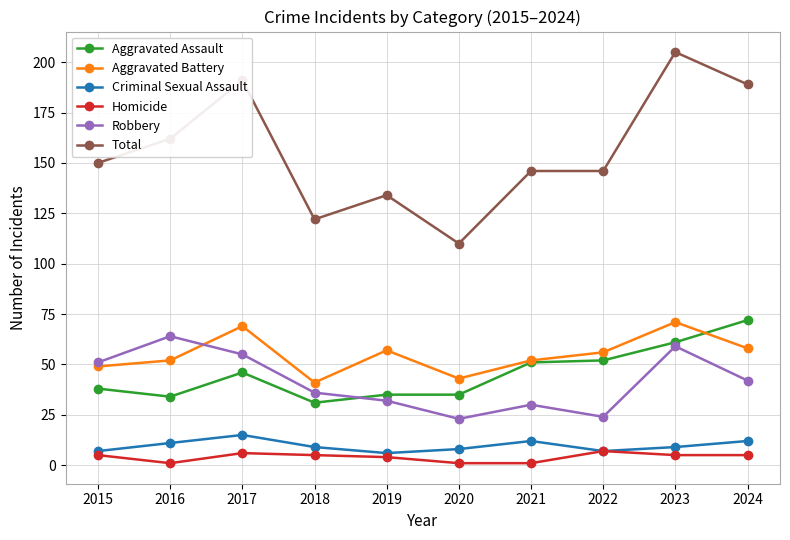

Which series has the largest range (max minus min)?

Total